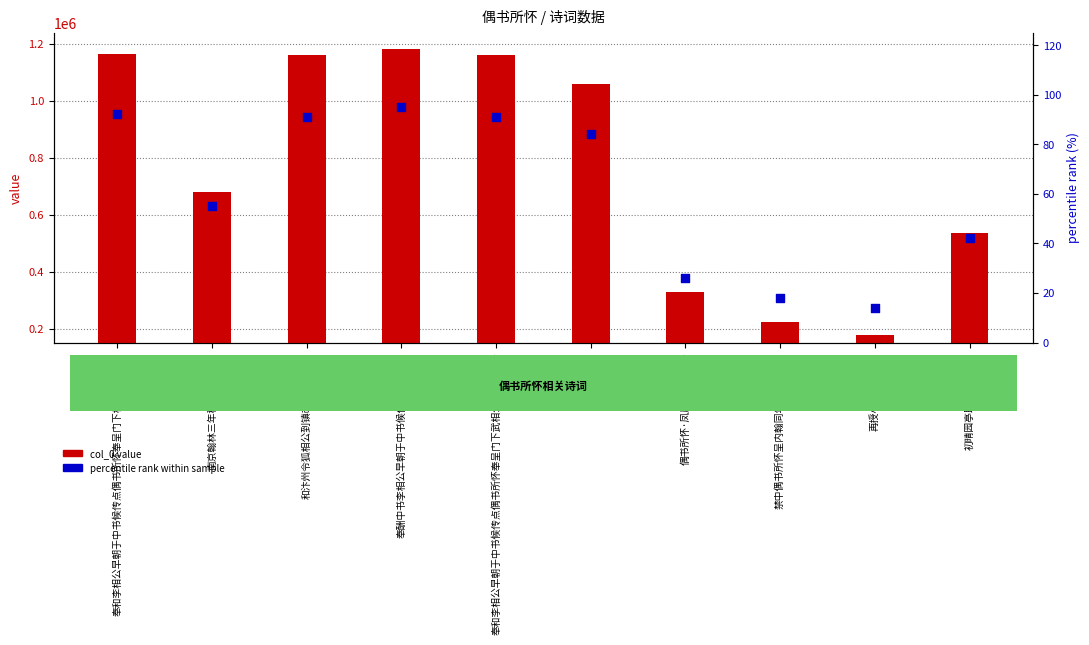

At which category is the sum across all series the highest?

奉酬中书李相公早朝于中书候传点偶书所怀